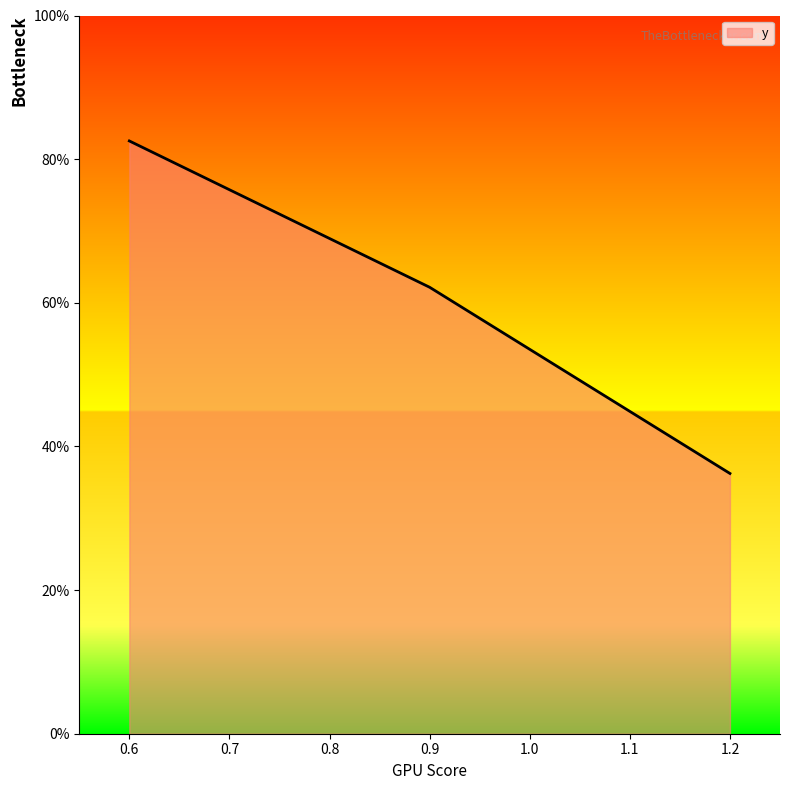

At which category does the chart reach its peak across all series?

0.6